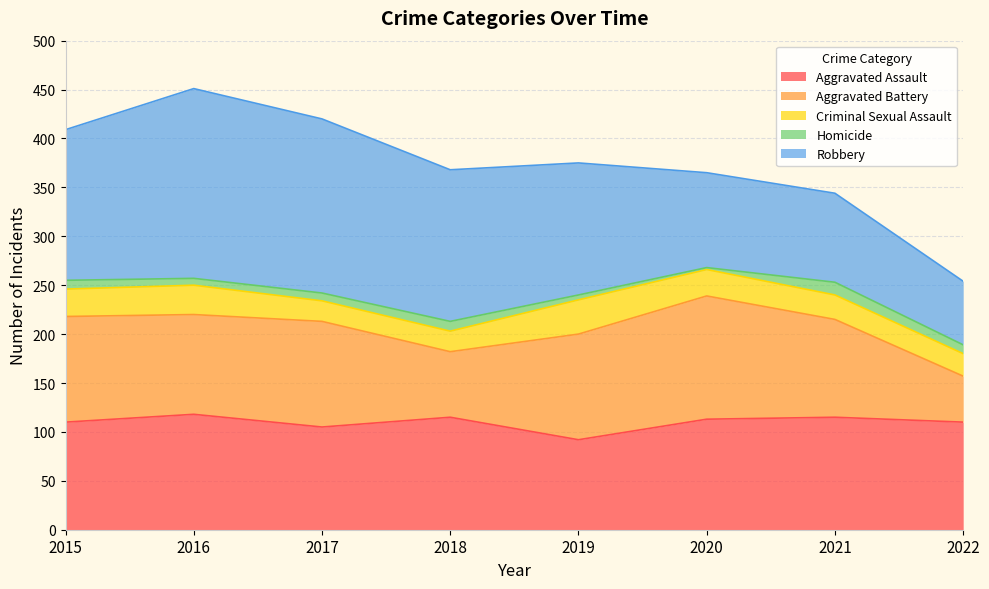

What is the average value of the Homicide series?

8